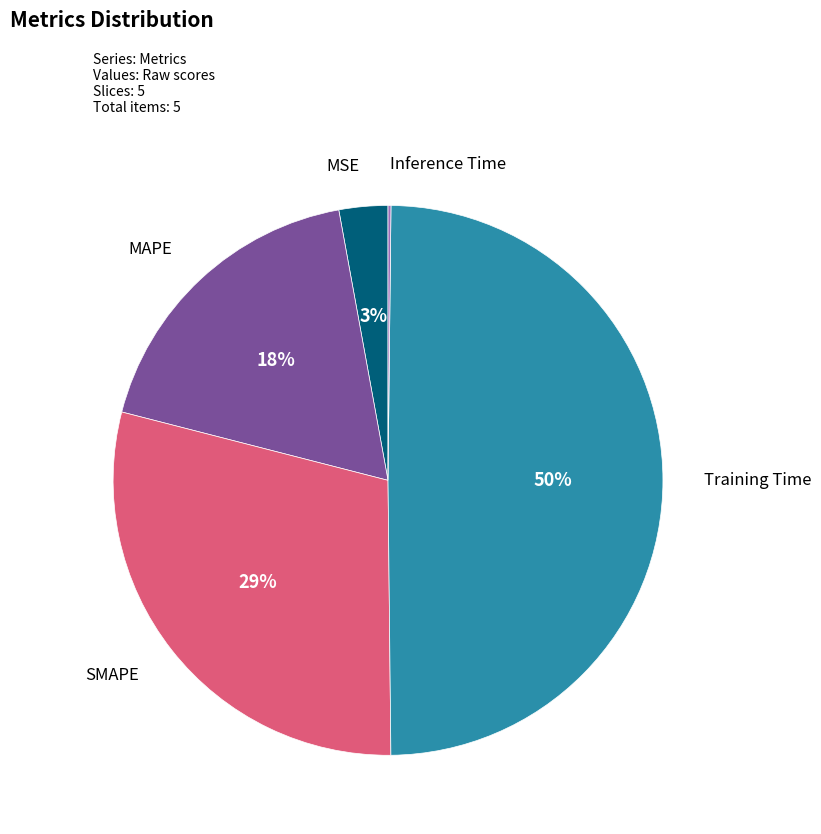

Count the number of slices in the pie.

5